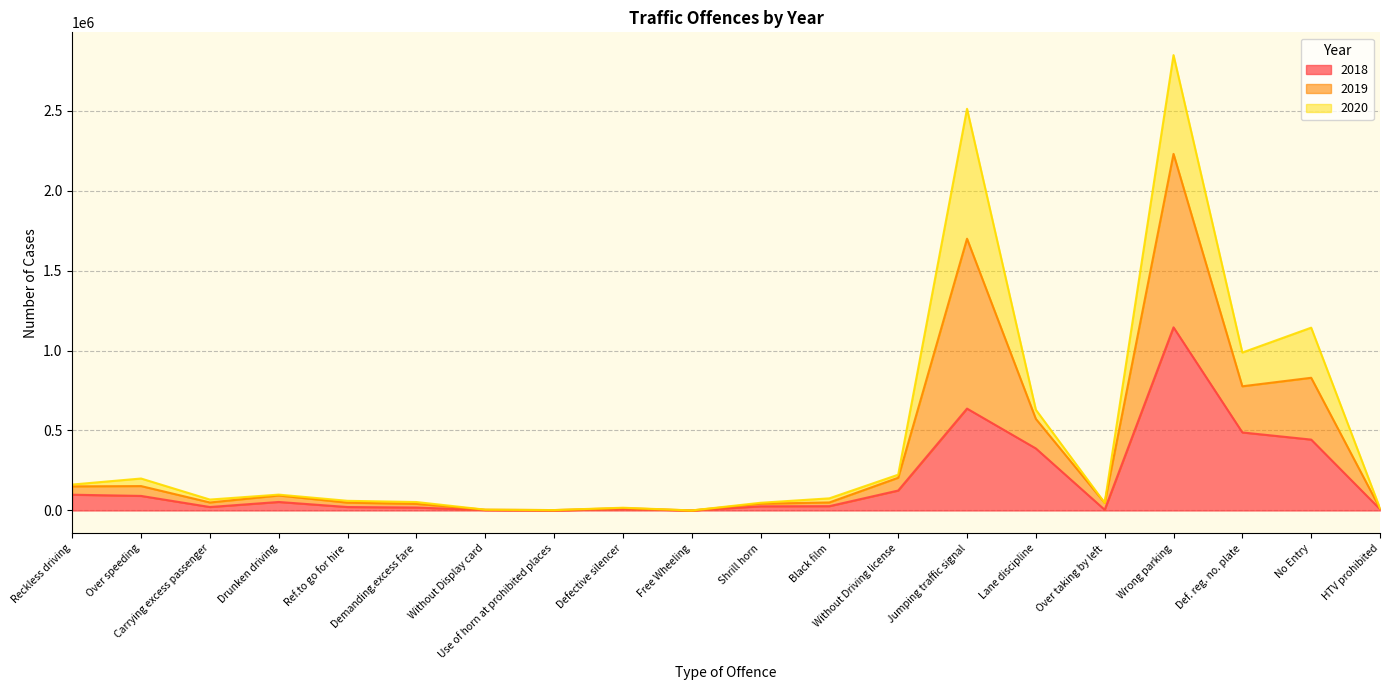

Is it true that 2019 equals 8560 at HTV prohibited?

False